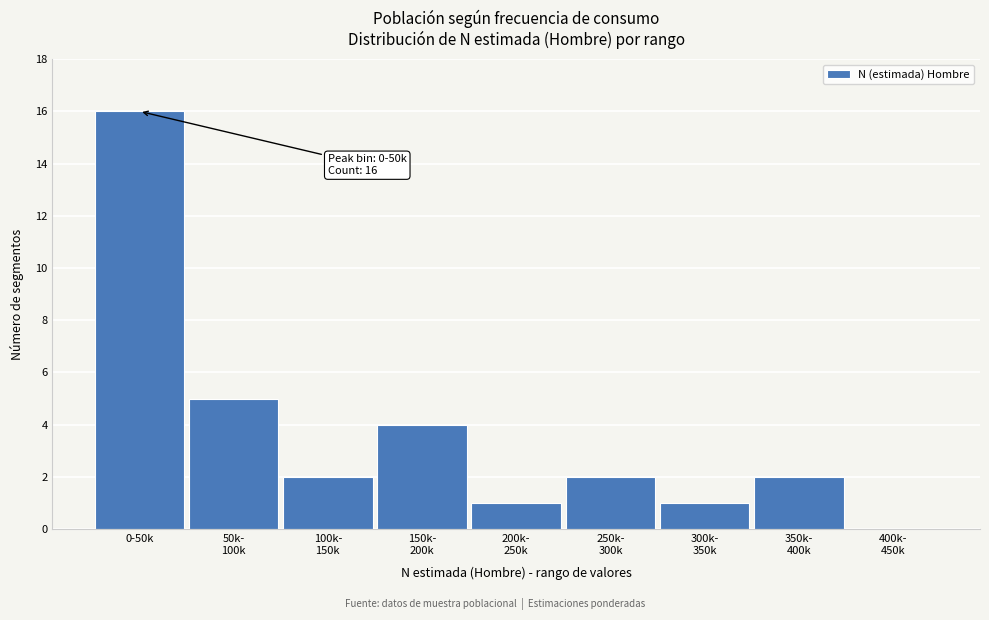

What is the maximum value shown in the chart?

16